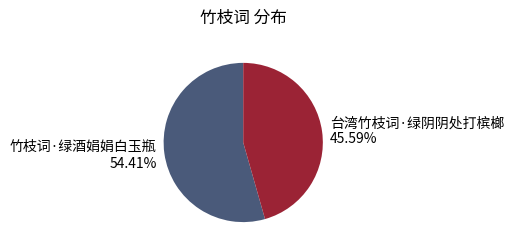

How many slices are in this pie chart?

2